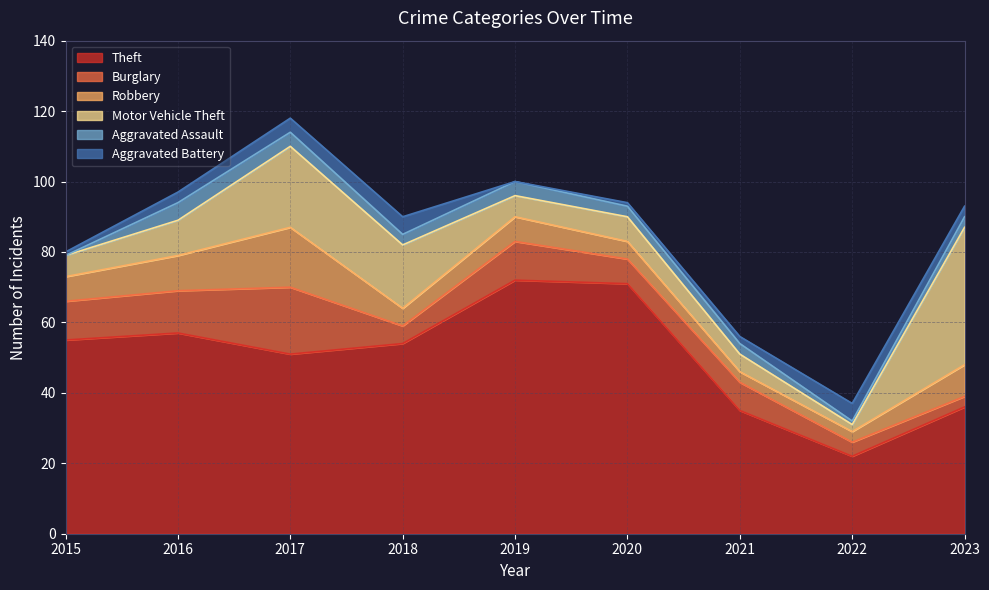

At which label does Motor Vehicle Theft first exceed 7?

2016